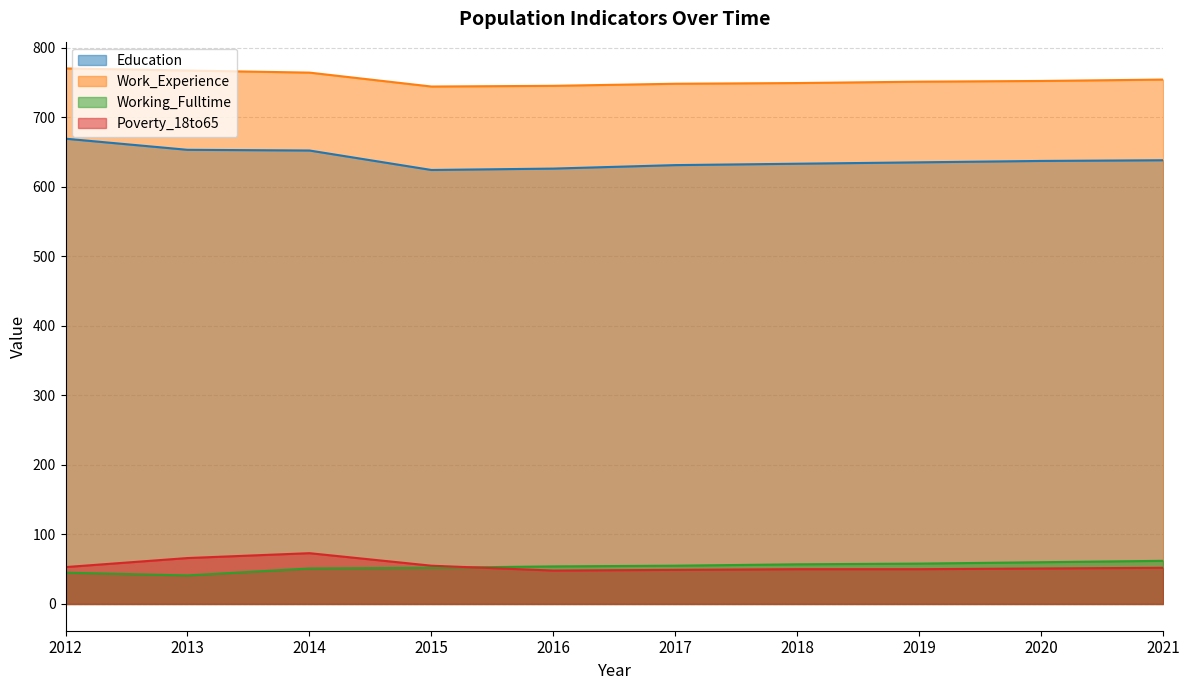

At 2018, list the series in order from smallest to largest.

Poverty_18to65, Working_Fulltime, Education, Work_Experience